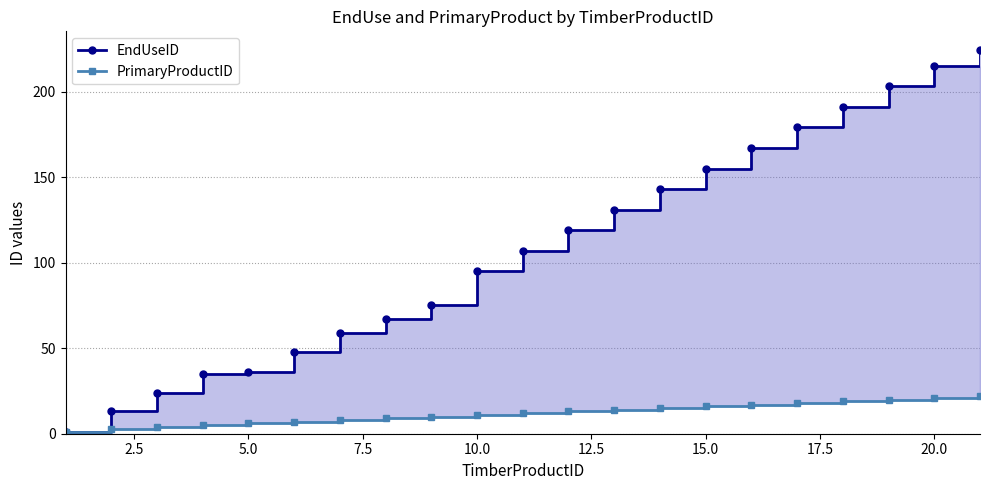

What is the greatest value displayed?

224